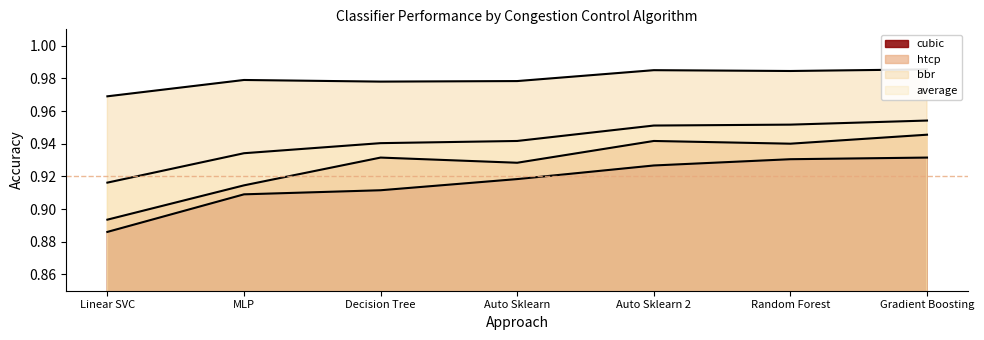

The cubic series shows 0.9 at Gradient Boosting. True or false?

True